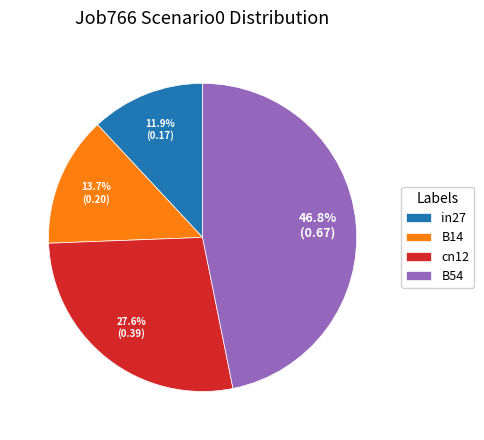

Which category has the biggest portion of the pie?

B54